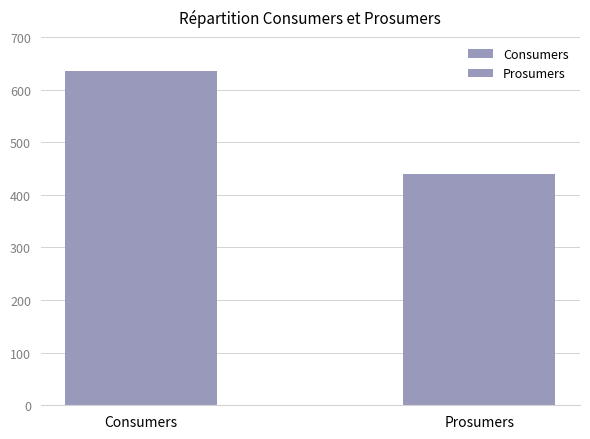

How many bars are there in each group?

2